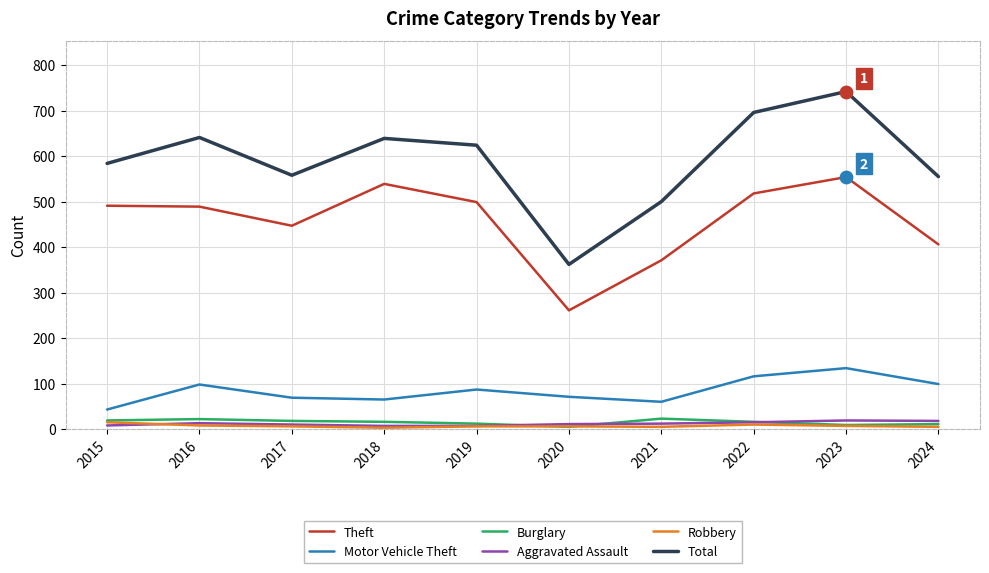

Which series changed the most between 2018 and 2024?

Theft